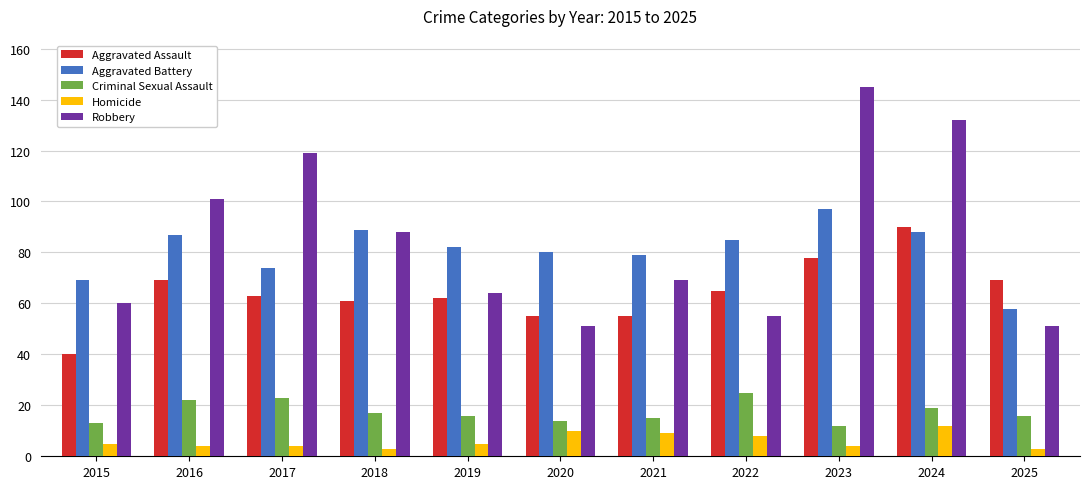

Reading left to right, transcribe all the data shown in this chart.

Aggravated Assault: 2015=40	2016=69	2017=63	2018=61	2019=62	2020=55	2021=55	2022=65	2023=78	2024=90	2025=69
Aggravated Battery: 2015=69	2016=87	2017=74	2018=89	2019=82	2020=80	2021=79	2022=85	2023=97	2024=88	2025=58
Criminal Sexual Assault: 2015=13	2016=22	2017=23	2018=17	2019=16	2020=14	2021=15	2022=25	2023=12	2024=19	2025=16
Homicide: 2015=5	2016=4	2017=4	2018=3	2019=5	2020=10	2021=9	2022=8	2023=4	2024=12	2025=3
Robbery: 2015=60	2016=101	2017=119	2018=88	2019=64	2020=51	2021=69	2022=55	2023=145	2024=132	2025=51